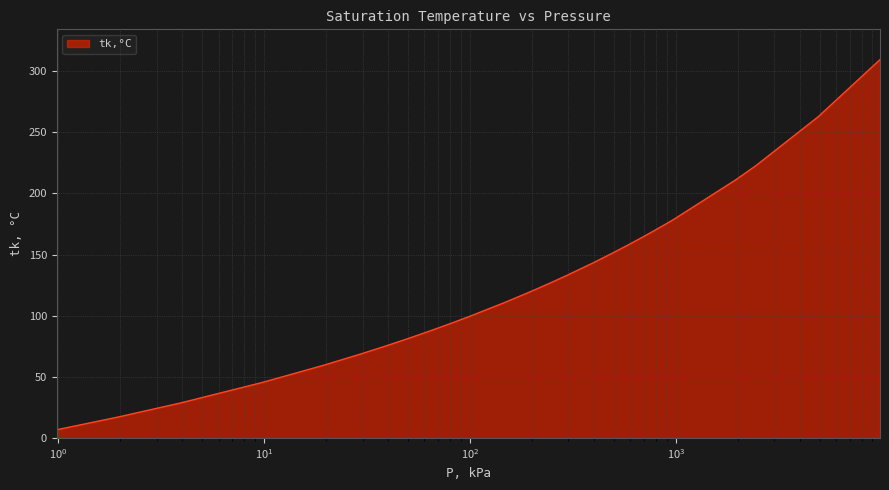

What is the maximum value shown in the chart?

309.5